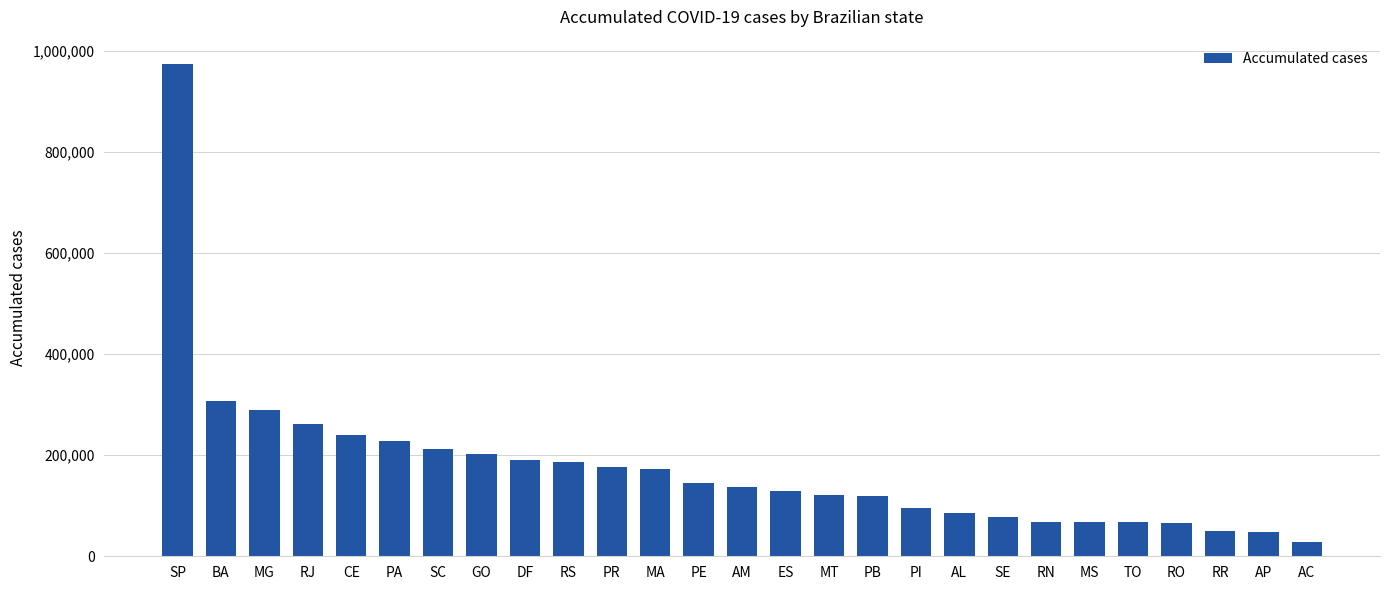

Is it true that the value at SE is 77172?

True